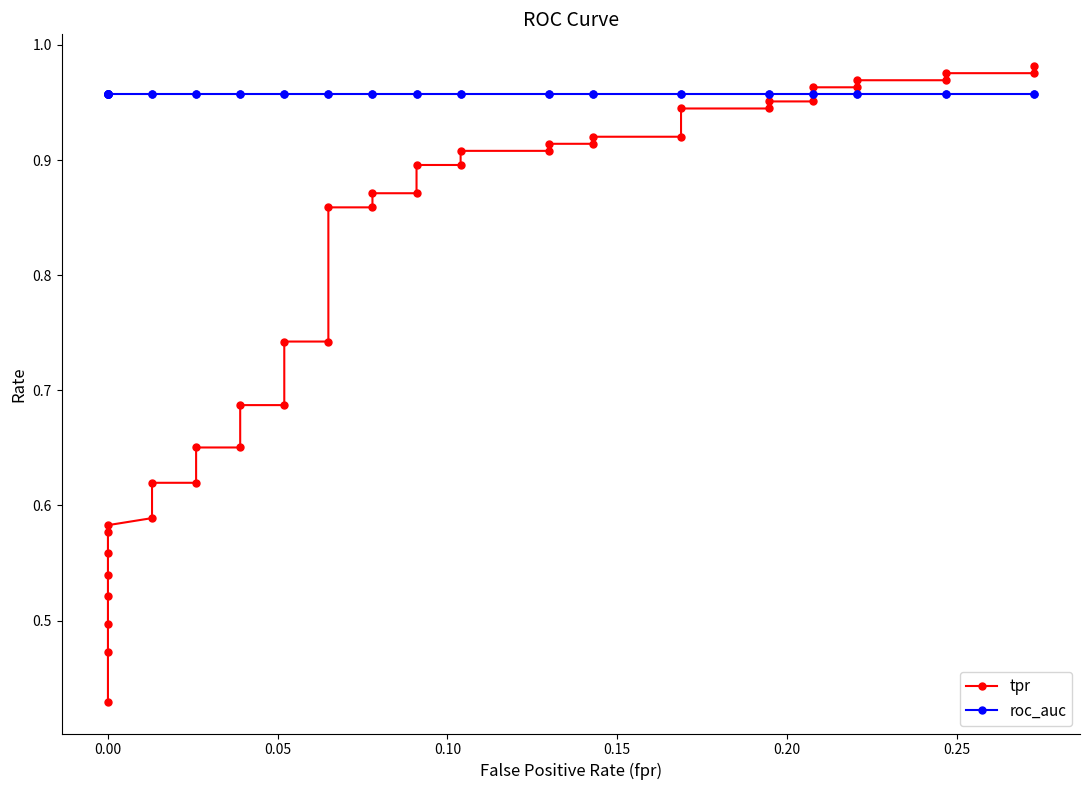

What is the difference between the second highest and minimum values in the tpr series?

0.5